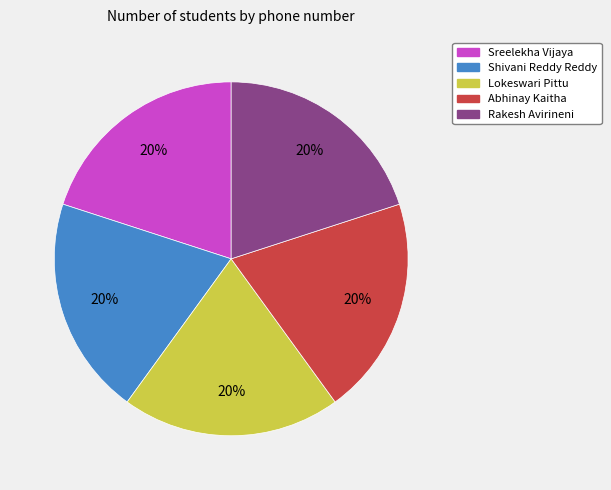

Is it true that Rakesh Avirineni is 20% of the pie?

True